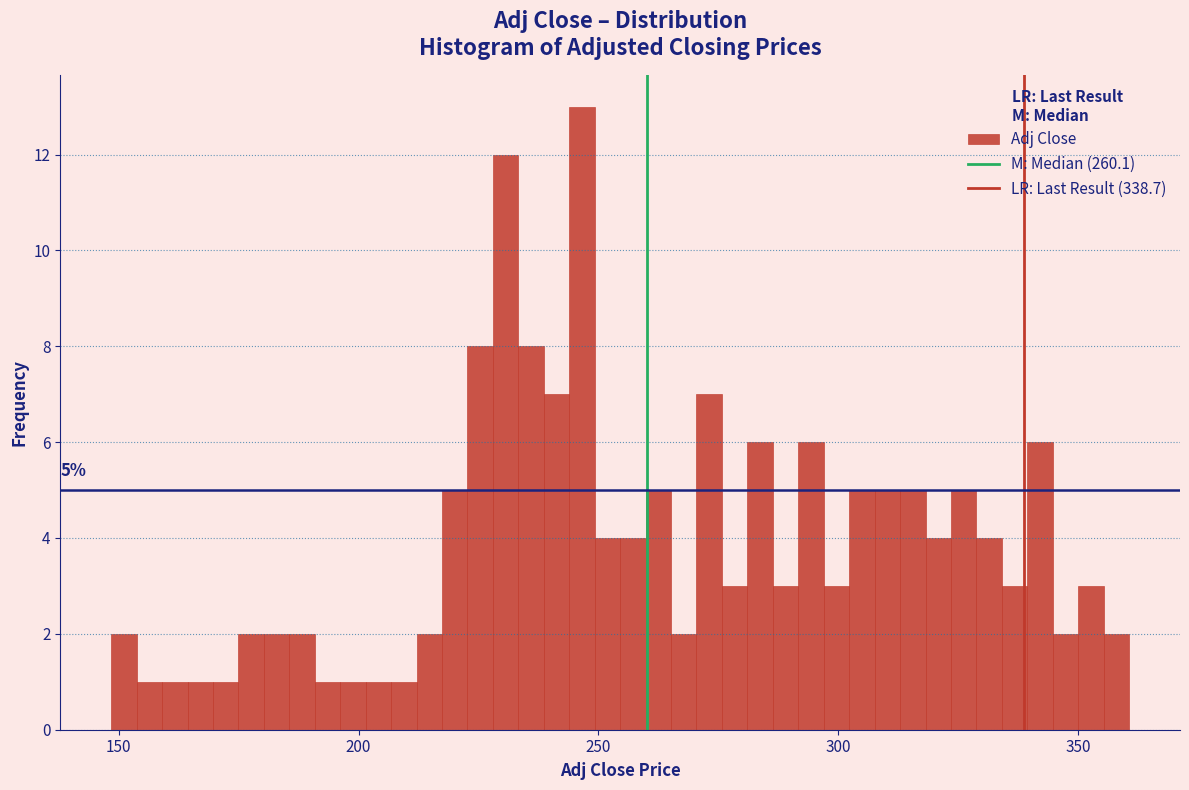

Around what value on the x-axis is the tallest bar? Give the approximate position of its centre, as read against the axis.

245